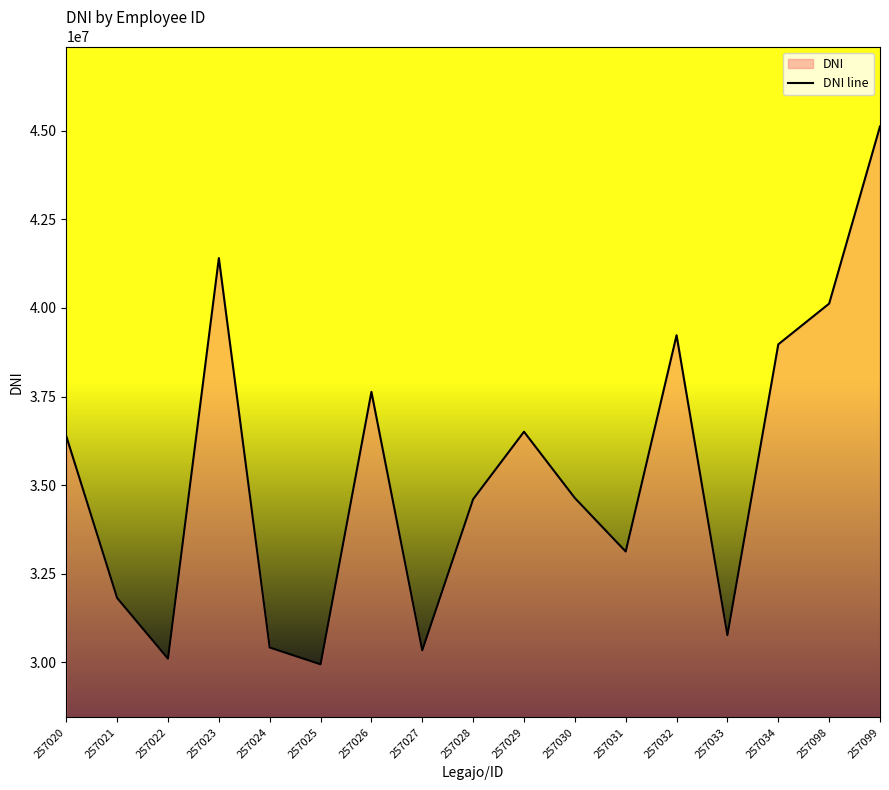

Where is the first local maximum?

257023